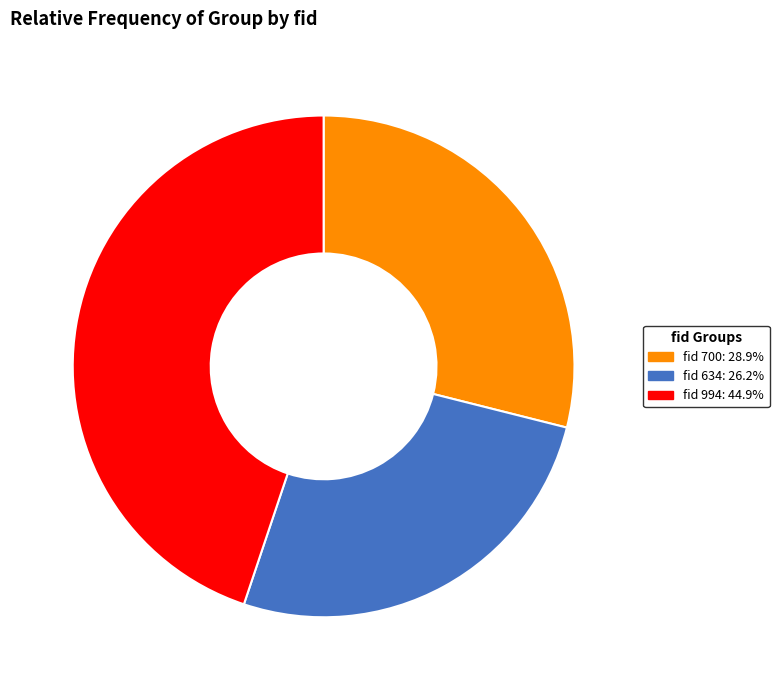

Is fid 700: 28.9% the majority of the pie?

No